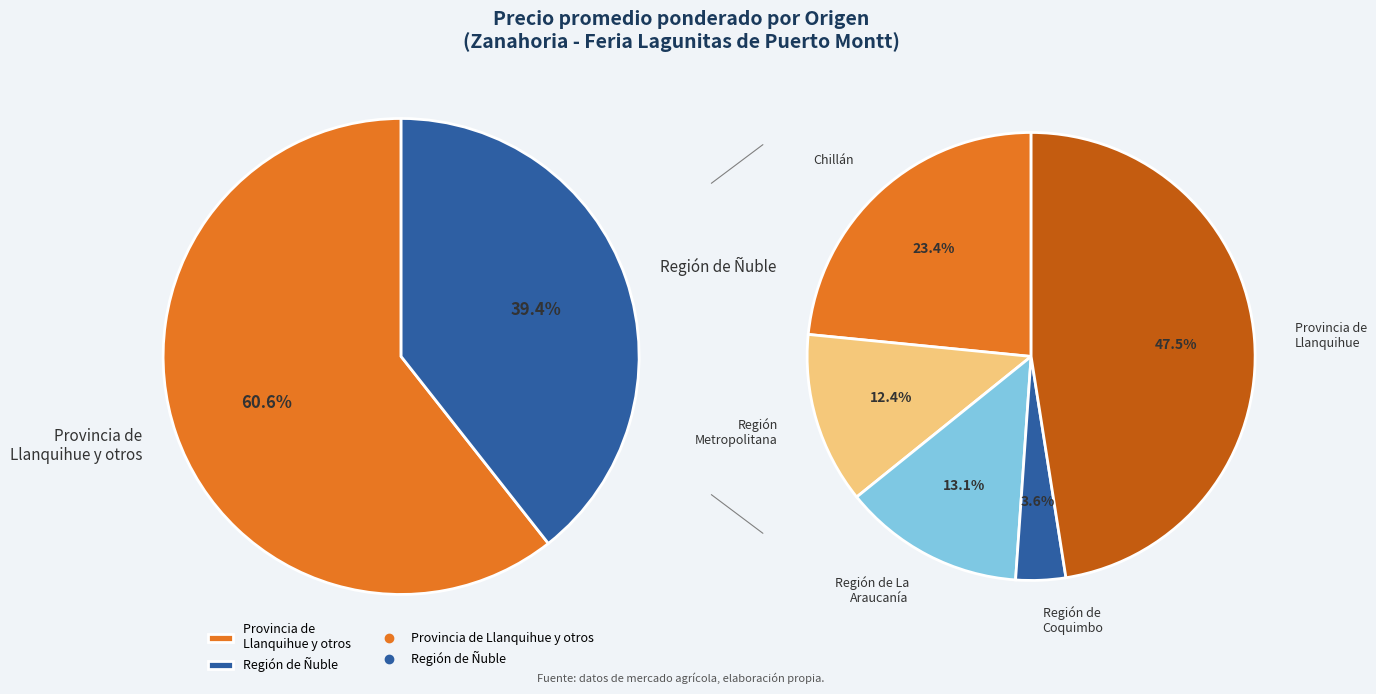

True or false: 33 accounts for 13% of the total.

False